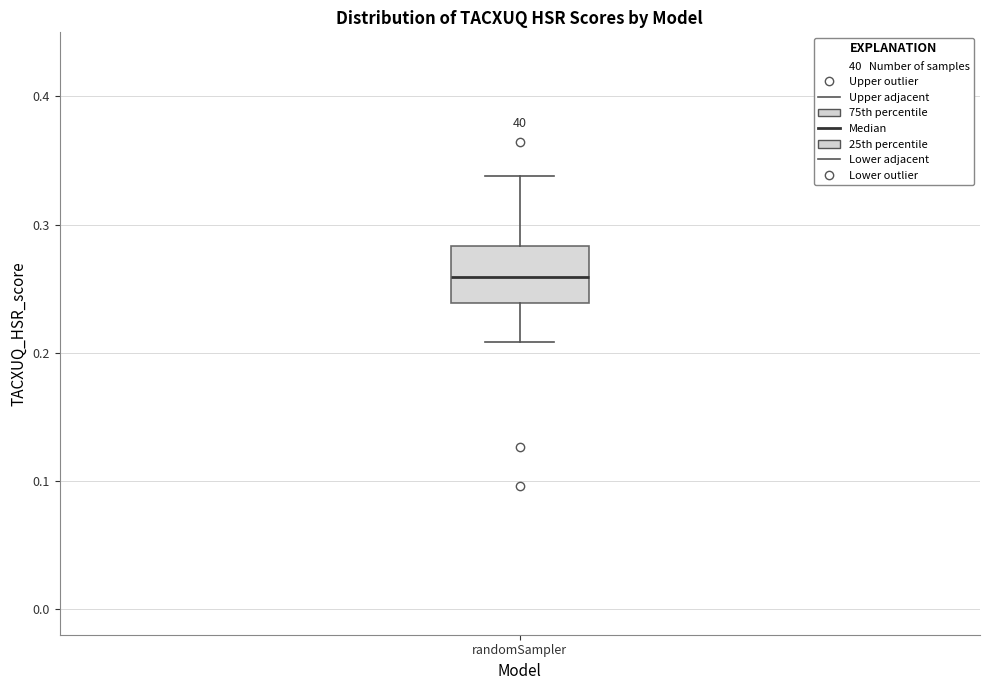

Read this box plot against the y-axis: the position of the median line, the range covered by the box, and the ends of both whiskers. The values are not printed on the chart, so give them approximately, as read against the axis.

median 0.26, box 0.24 to 0.28, whiskers 0.21 to 0.34